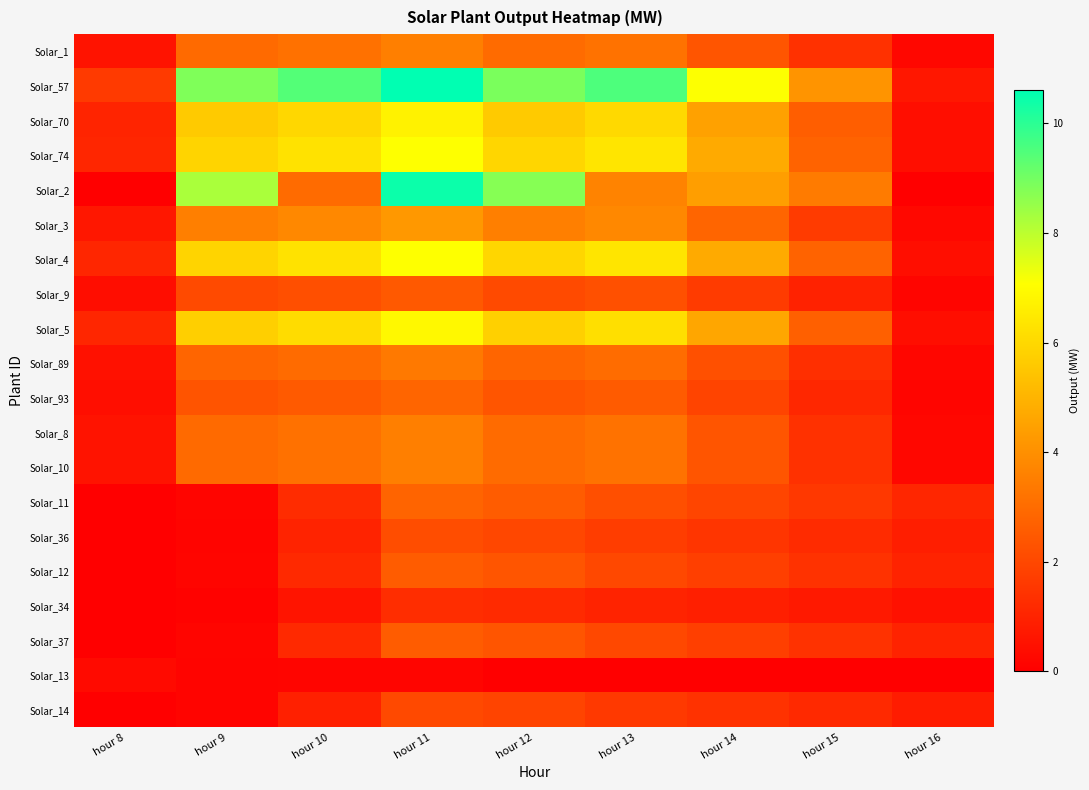

What is the greatest value displayed?

10.6